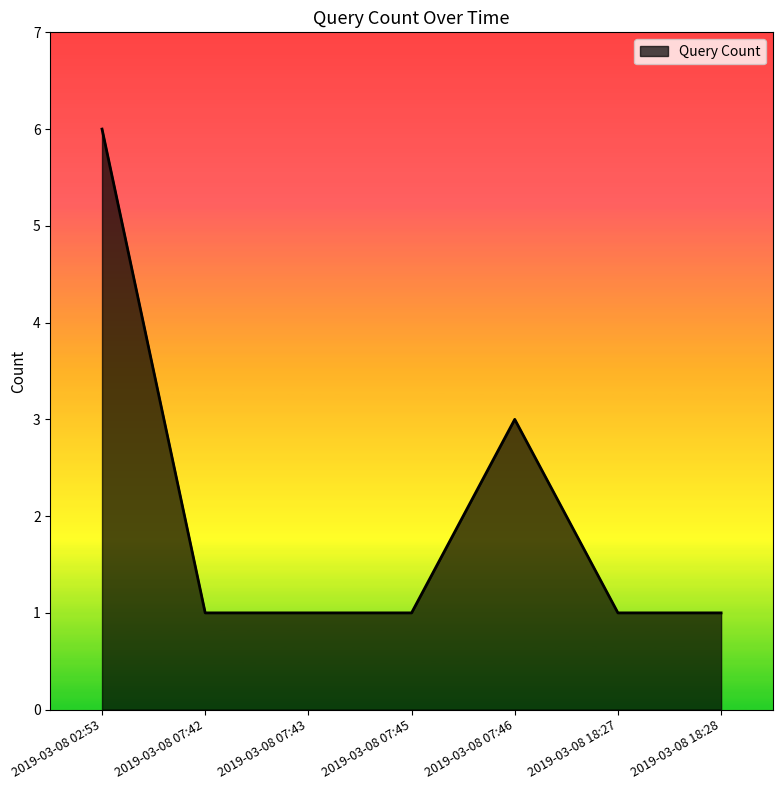

Between 2019-03-08 18:28 and 2019-03-08 07:46, which is larger?

2019-03-08 07:46